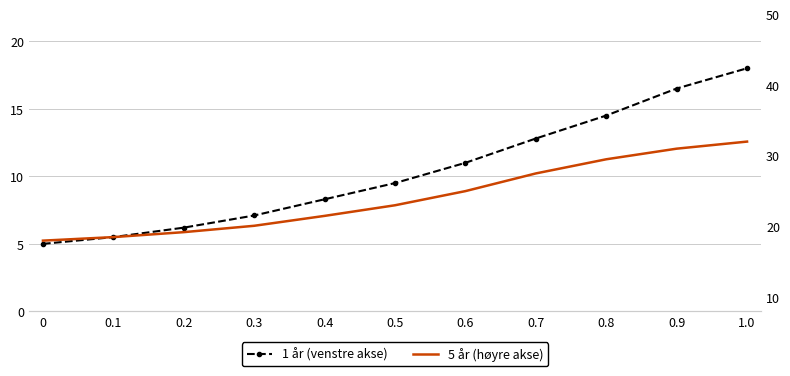

List the series in order of their peak value, highest first.

5 år (høyre akse), 1 år (venstre akse)